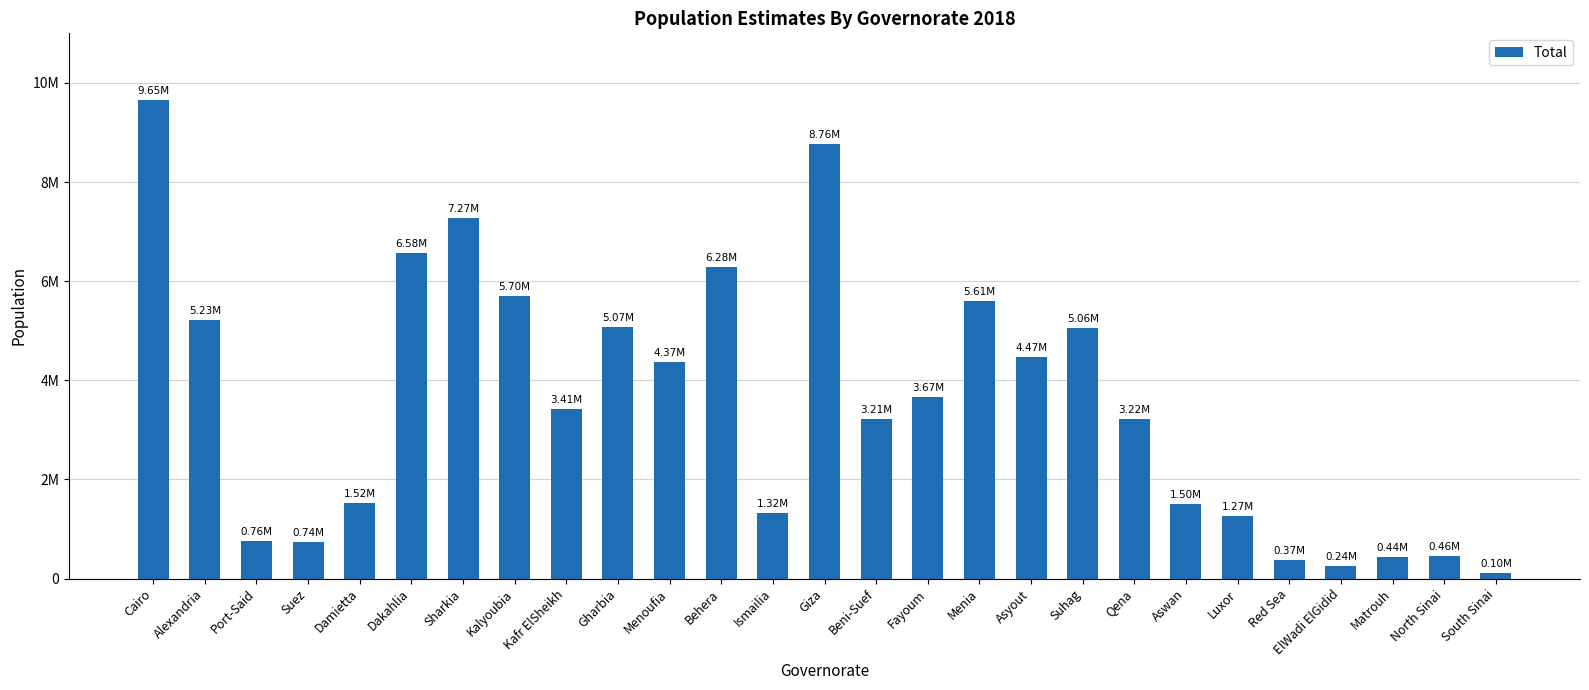

What position from the left is Suhag?

19